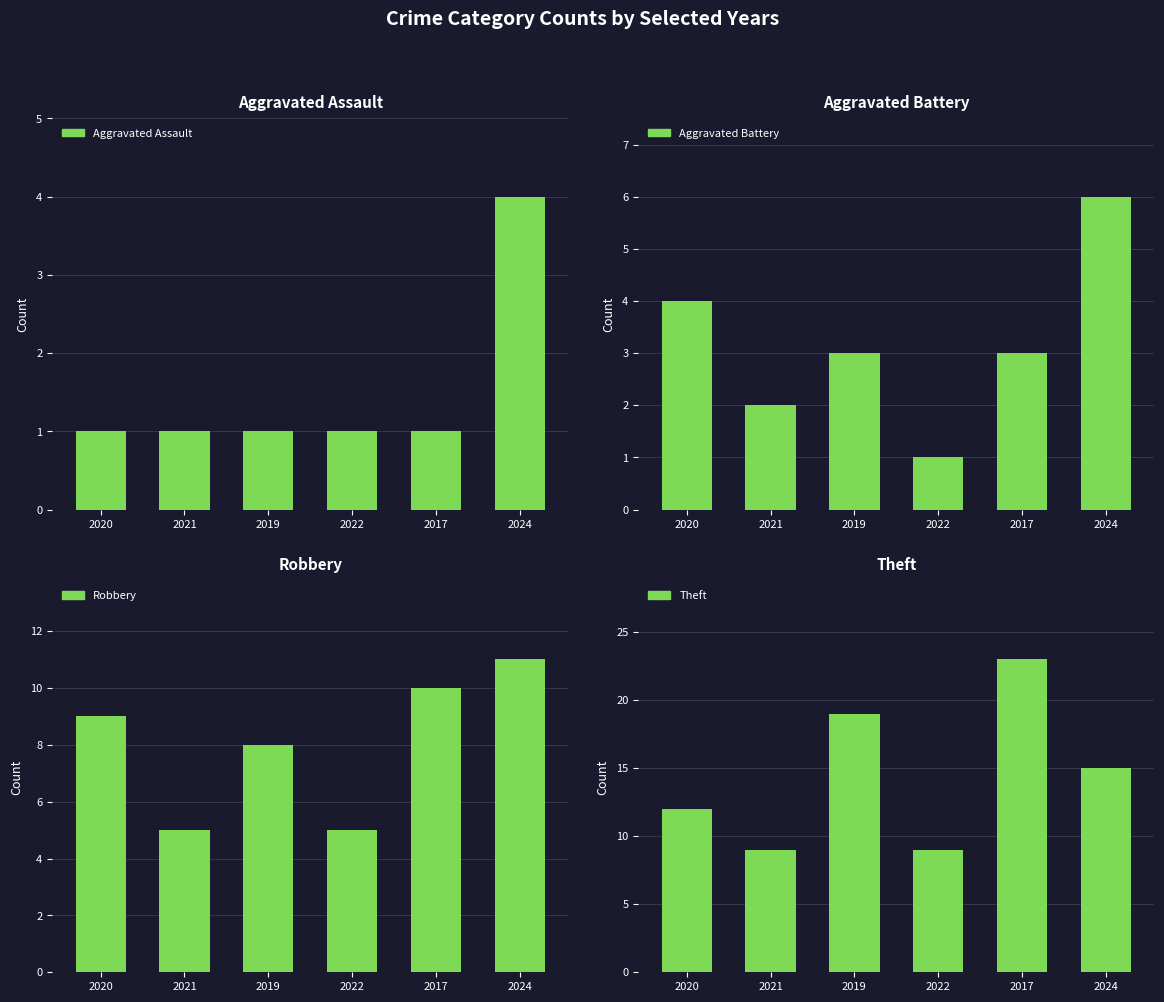

What are all the series names shown in the legend?

Aggravated Assault, Aggravated Battery, Robbery, Theft